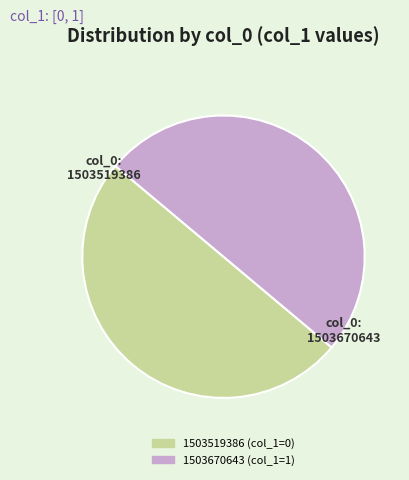

True or false: 1503670643 accounts for 50% of the total.

True